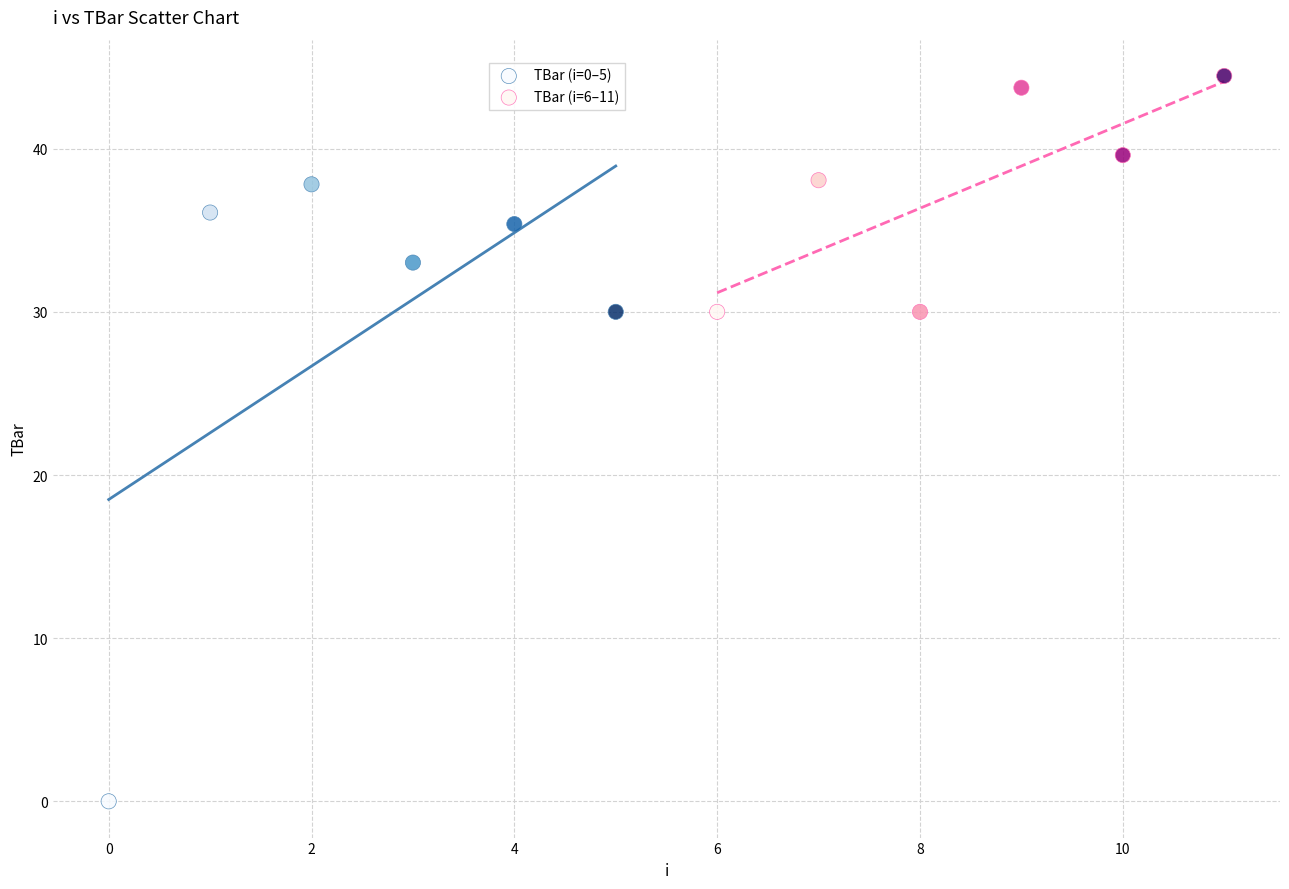

Which series contains the lowest Y value?

TBar (i=0–5)